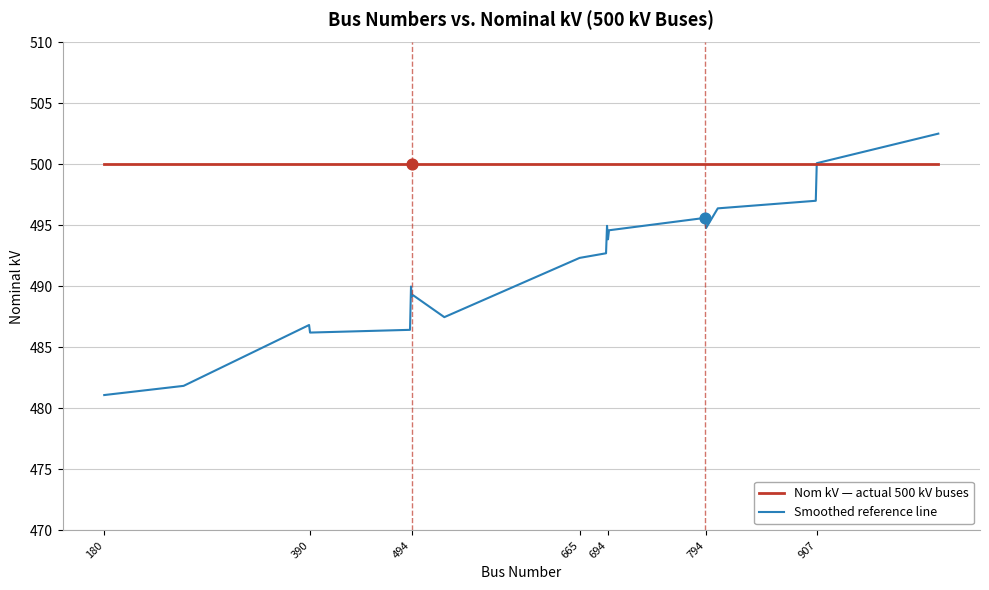

Which series has the largest range (max minus min)?

Smoothed reference line